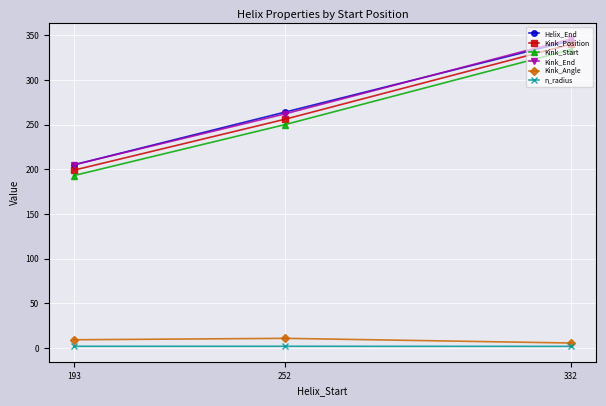

What are all the series names shown in the legend?

Helix_End, Kink_Position, Kink_Start, Kink_End, Kink_Angle, n_radius